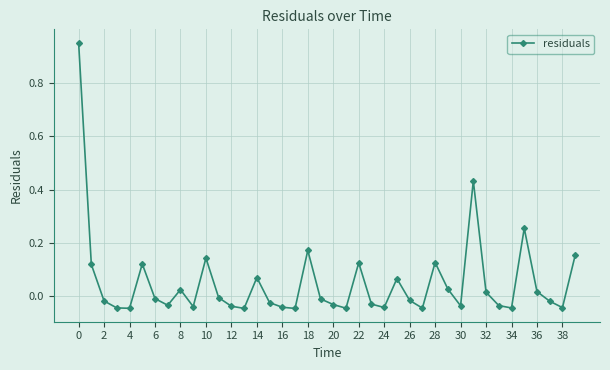

What is the difference between the second highest and minimum values?

0.5